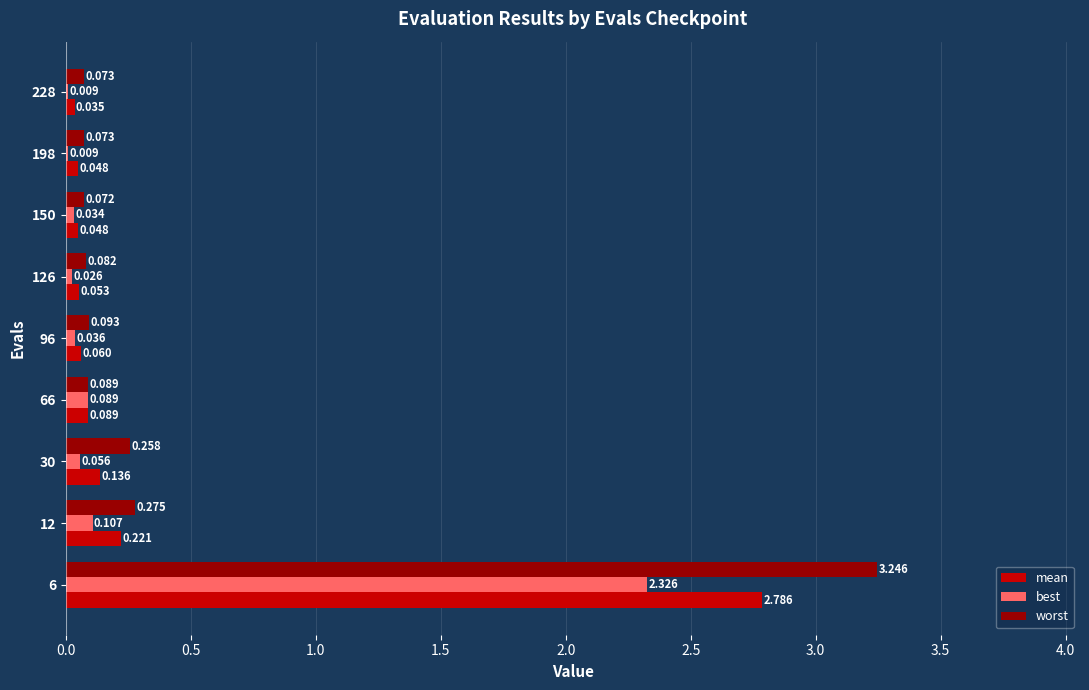

How many categories are shown in the chart?

9